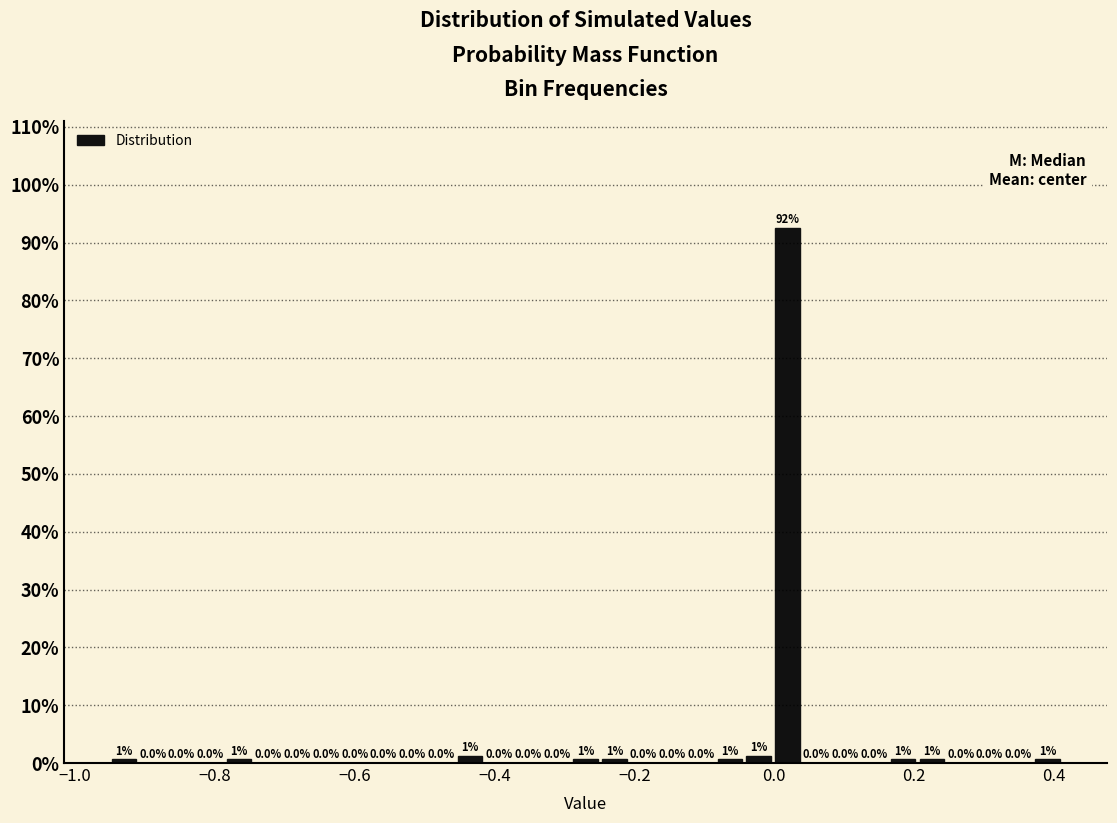

Around what value on the x-axis is the tallest bar? Give the approximate position of its centre, as read against the axis.

0.02